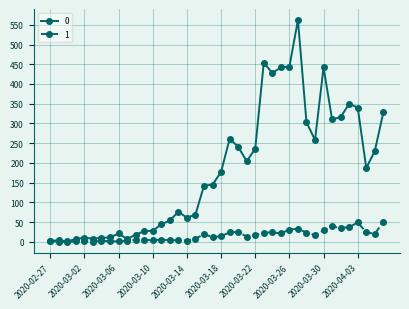

True or false: 1 has more than 0 interior local peaks.

True